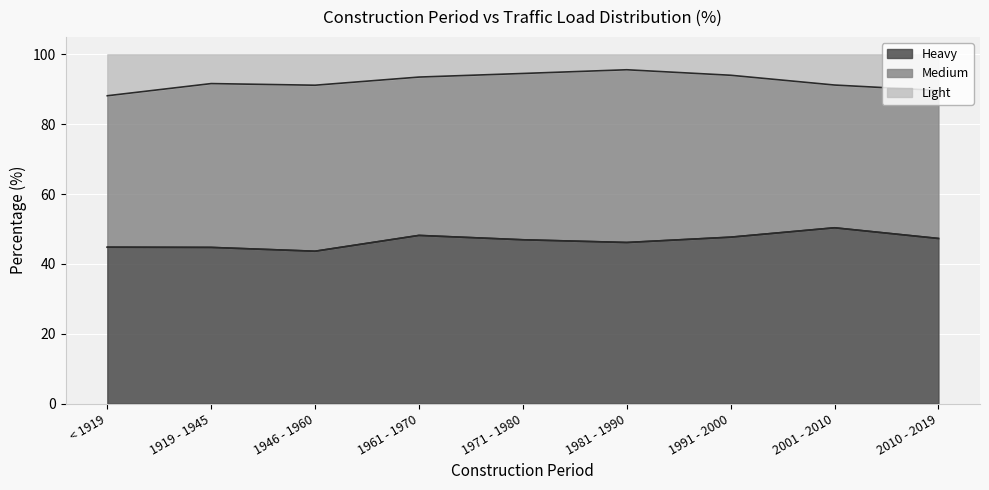

How many lines are shown in the chart?

3